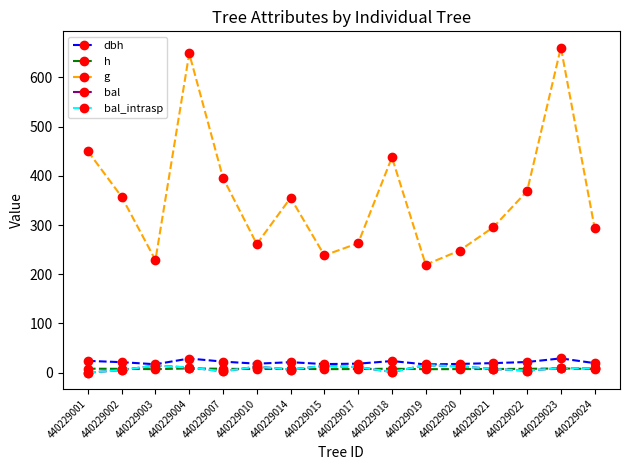

Does the chart have visible grid lines?

No